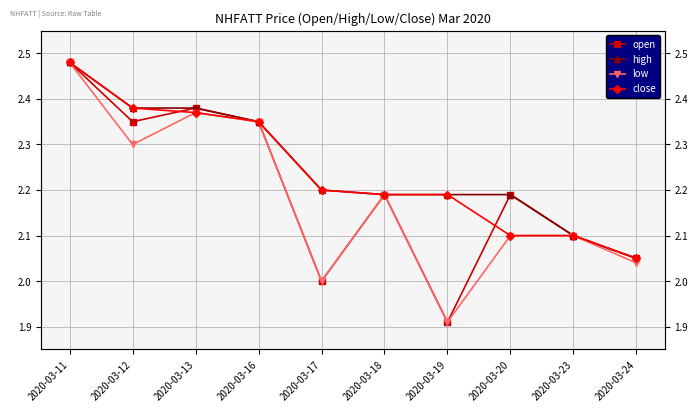

Is it true that open equals 2.4 at 2020-03-12?

True